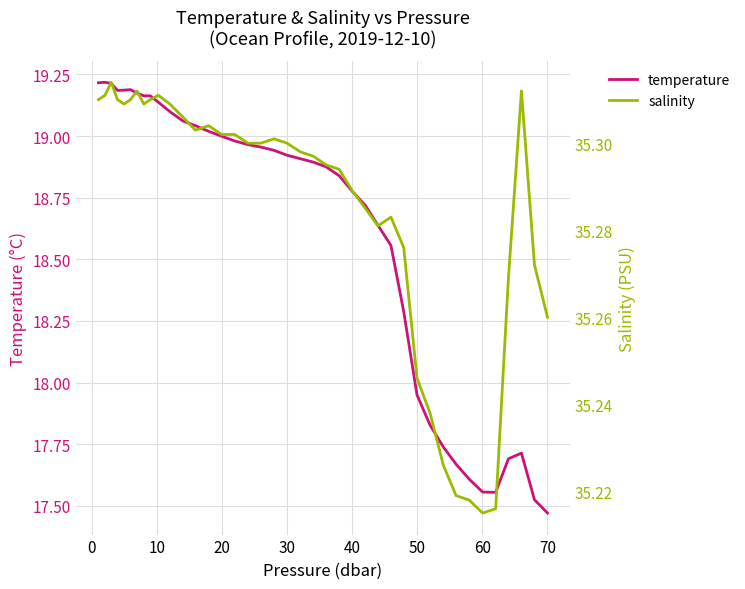

Which category has the lowest value in the temperature series?

70